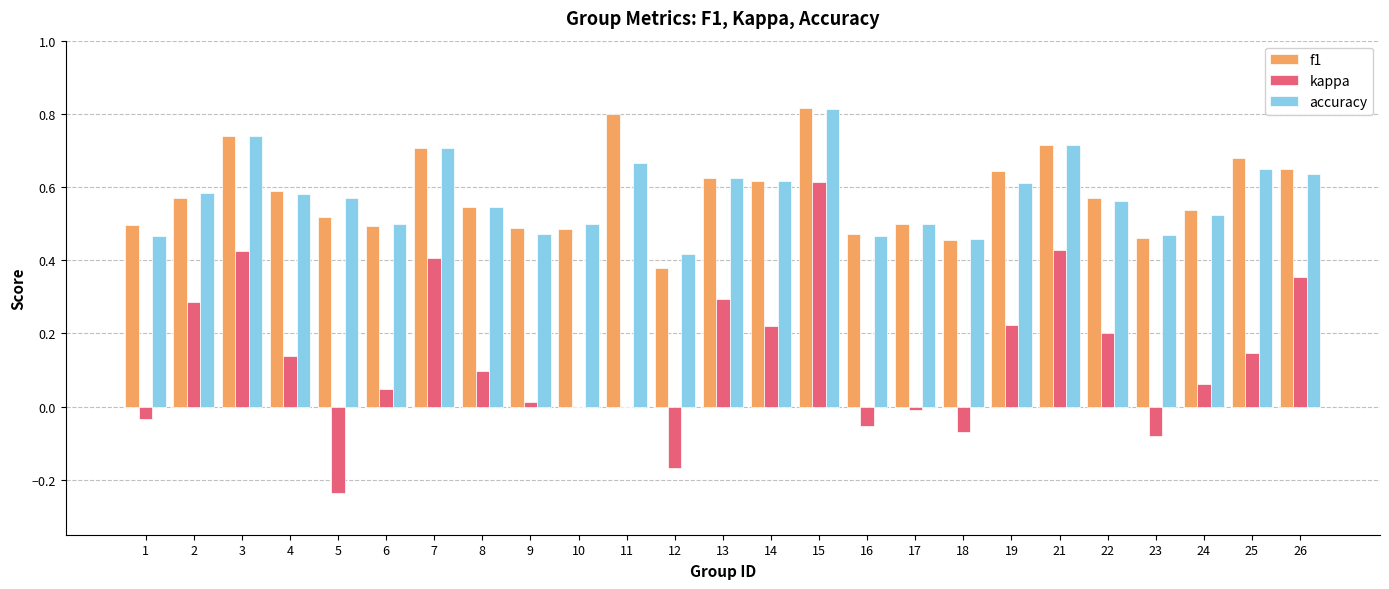

What is the sum of all kappa values?

3.3